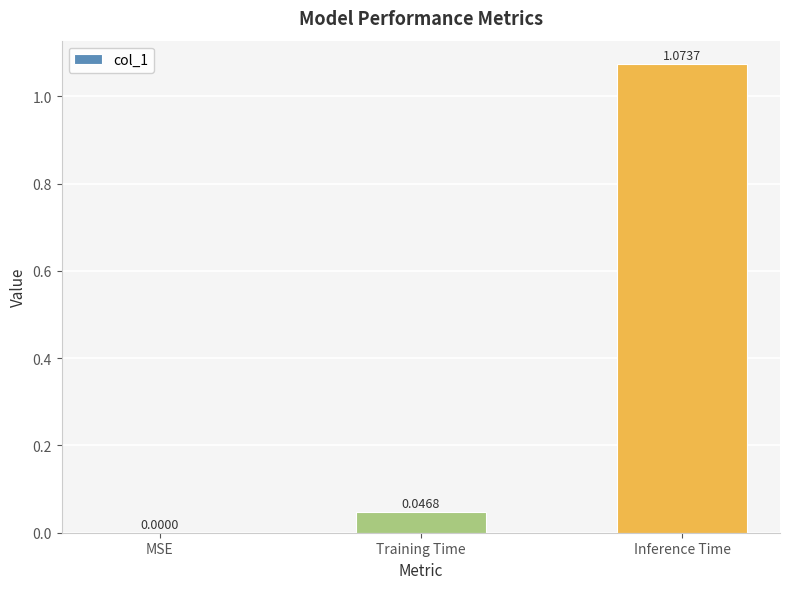

At which label is the value closest to 0?

MSE